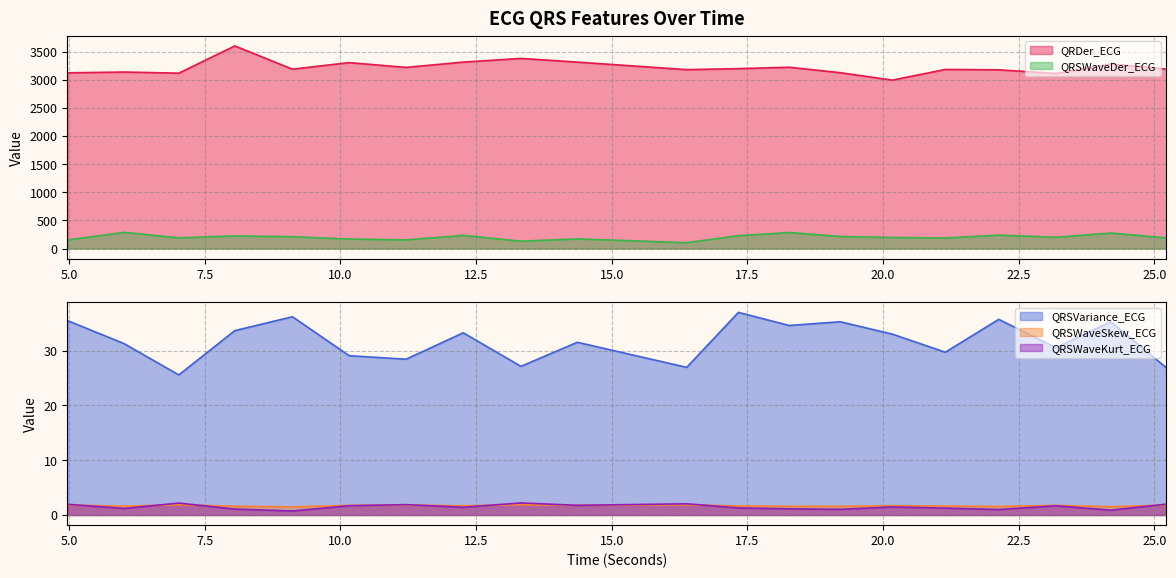

The value of QRSWaveDer_ECG at 22.1328125 is 239.1. True or false?

True